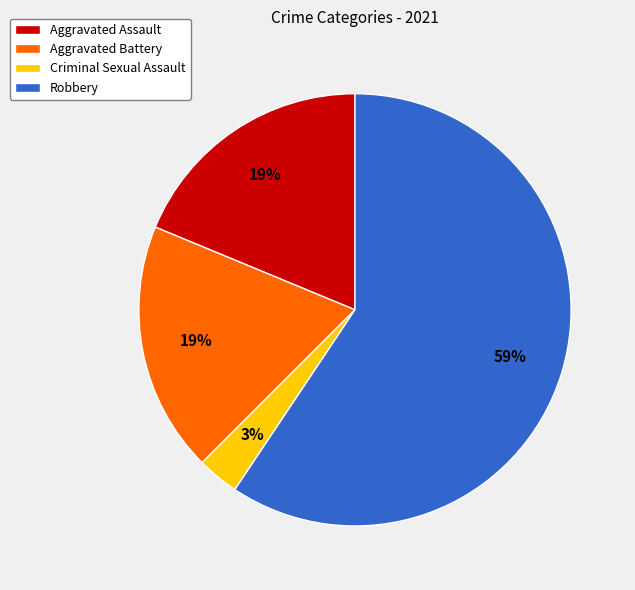

Does any single category account for the majority?

Yes